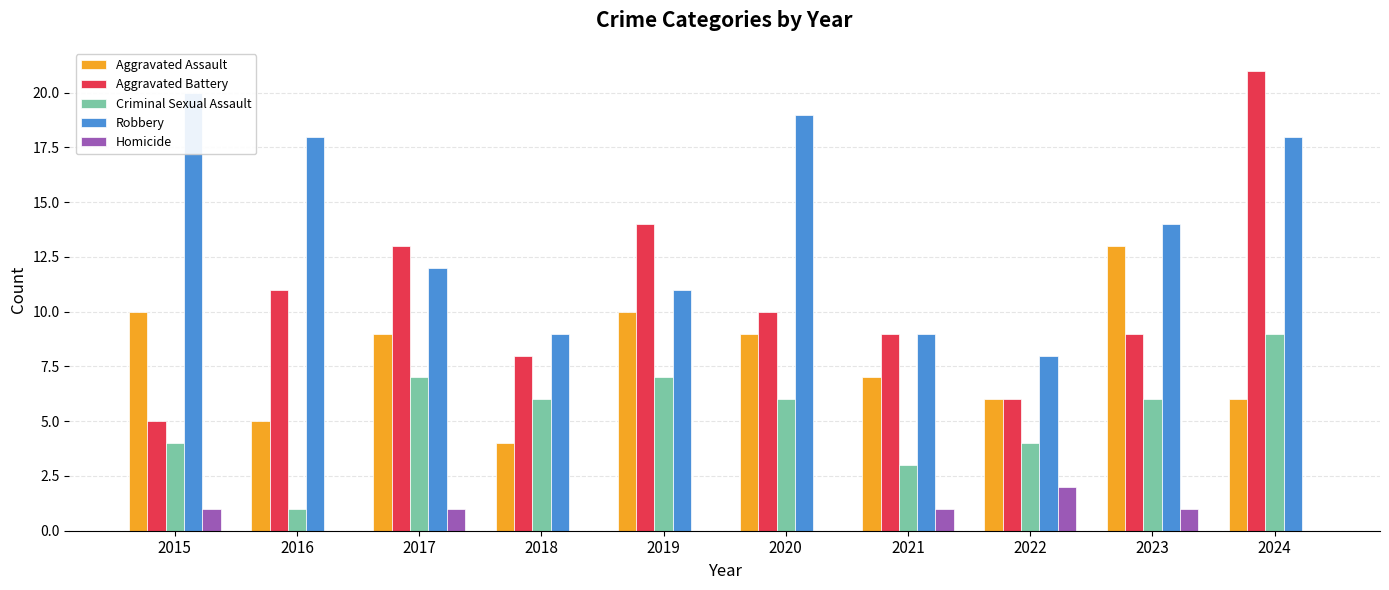

The value of Homicide at 2023 is 1. True or false?

True